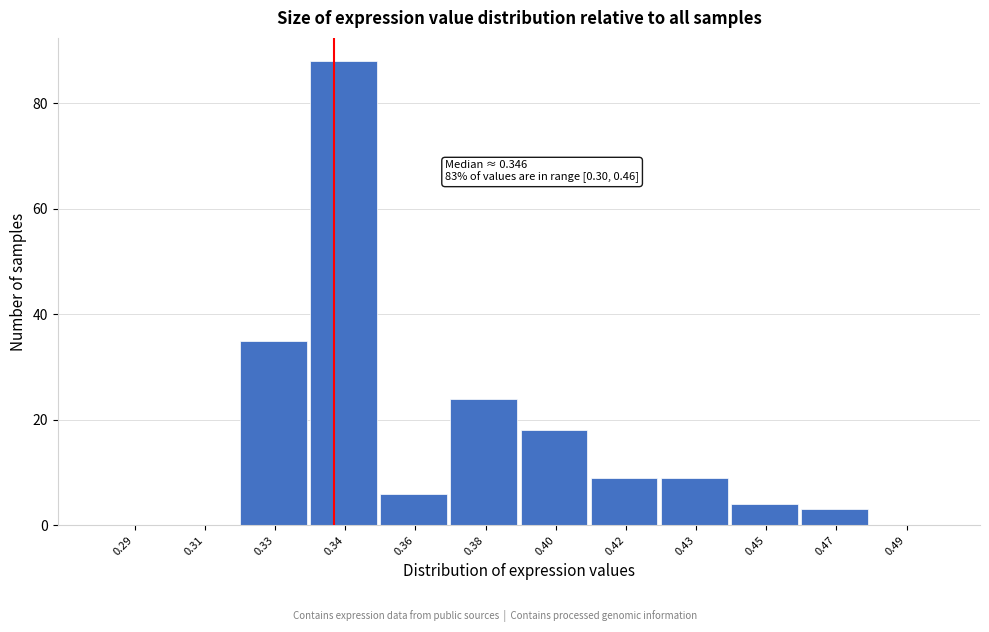

Reading left to right, extract all data points from this chart.

0.29=0	0.31=0	0.33=35	0.34=88	0.36=6	0.38=24	0.40=18	0.42=9	0.43=9	0.45=4	0.47=3	0.49=0